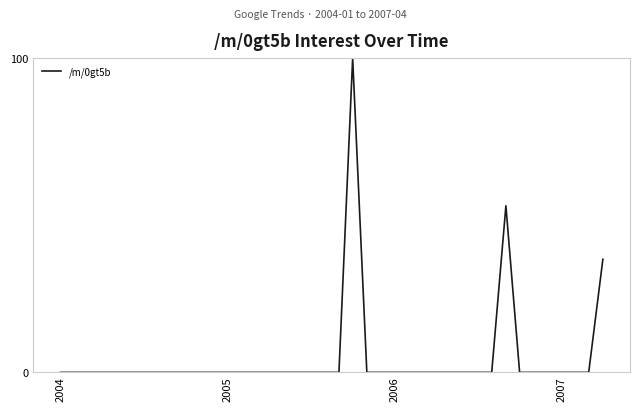

What is the greatest value displayed?

100